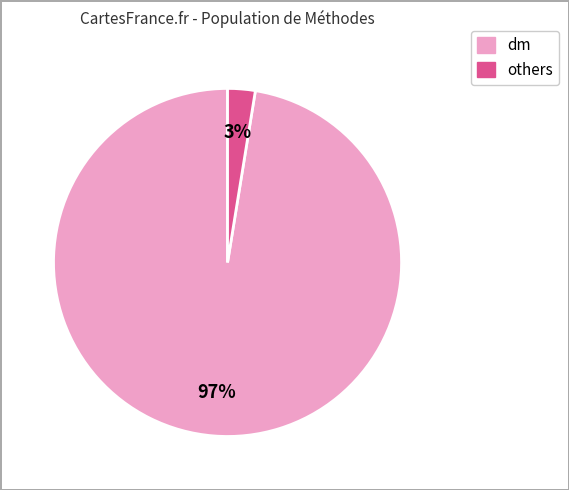

Is there a majority slice in this chart?

Yes